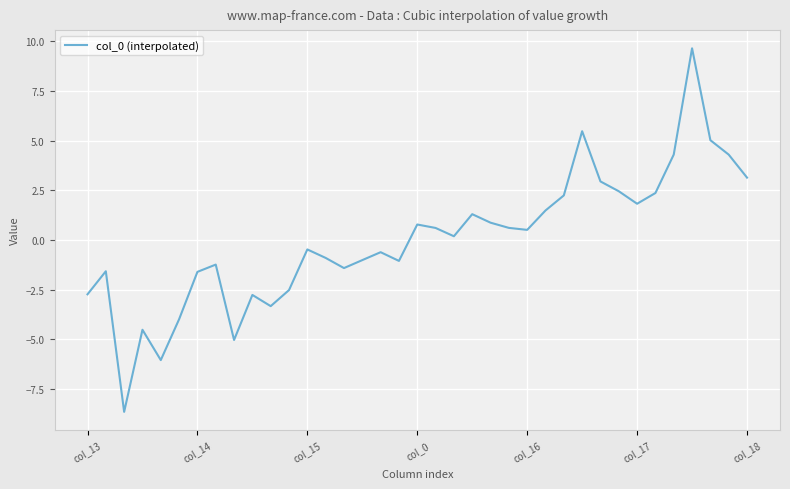

What is the greatest value displayed?

9.6